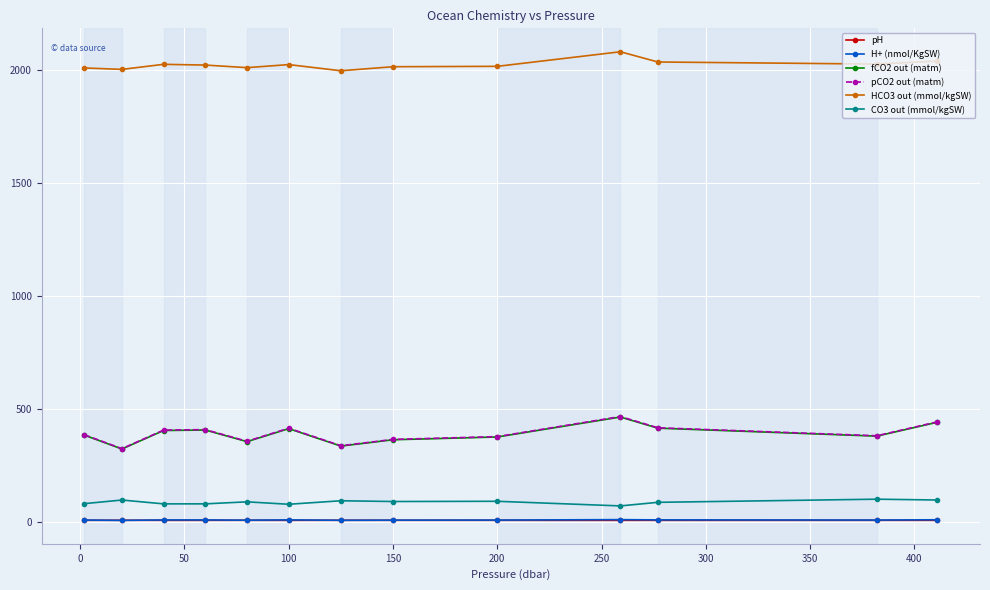

True or false: HCO3 out (mmol/kgSW) and fCO2 out (matm) intersect in this chart.

False